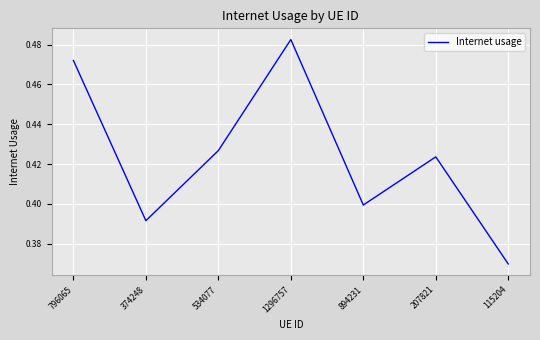

What is the change in value from 1296757 to 207821?

-0.1